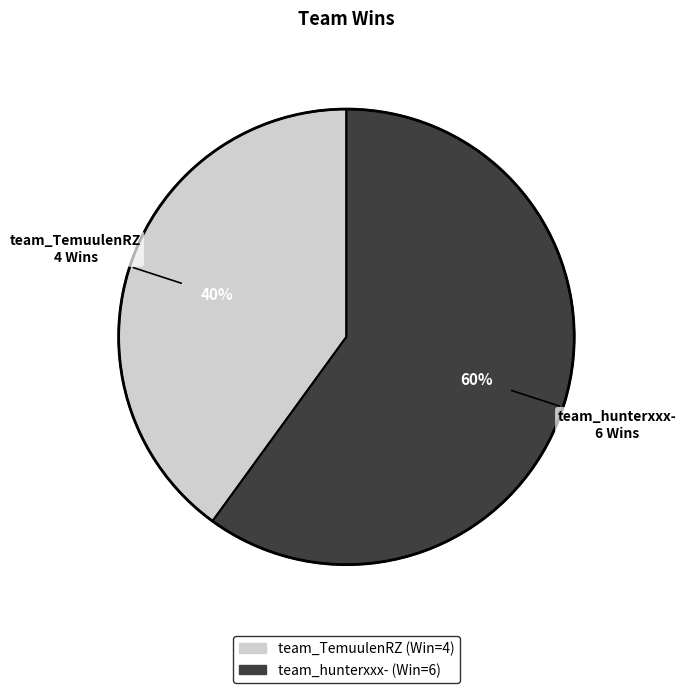

How many segments does this pie chart have?

2